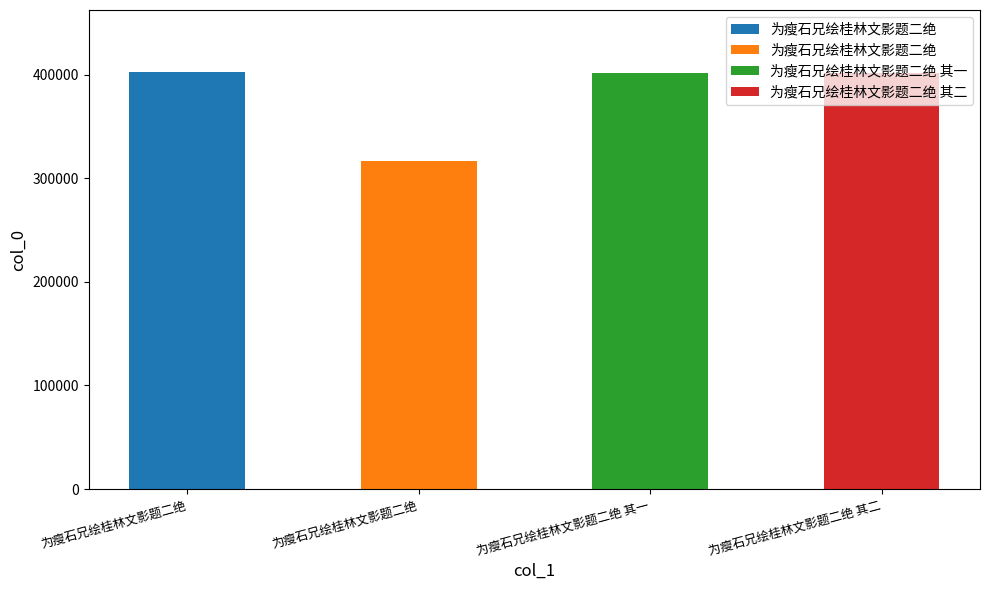

What is the label of the 3rd bar from the left?

为瘦石兄绘桂林文影题二绝 其一